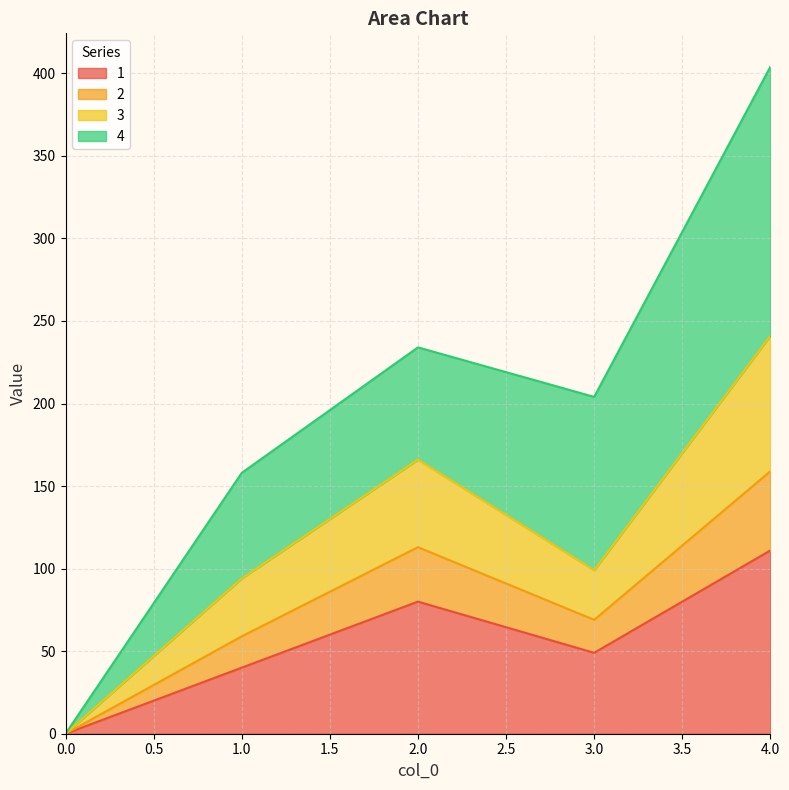

At which category is the sum across all series the highest?

4.0